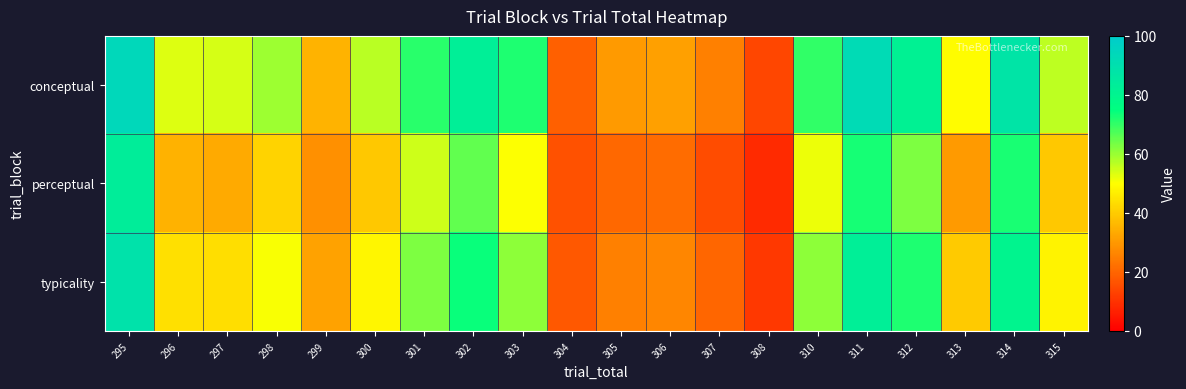

At which category does the chart reach its minimum across all series?

308